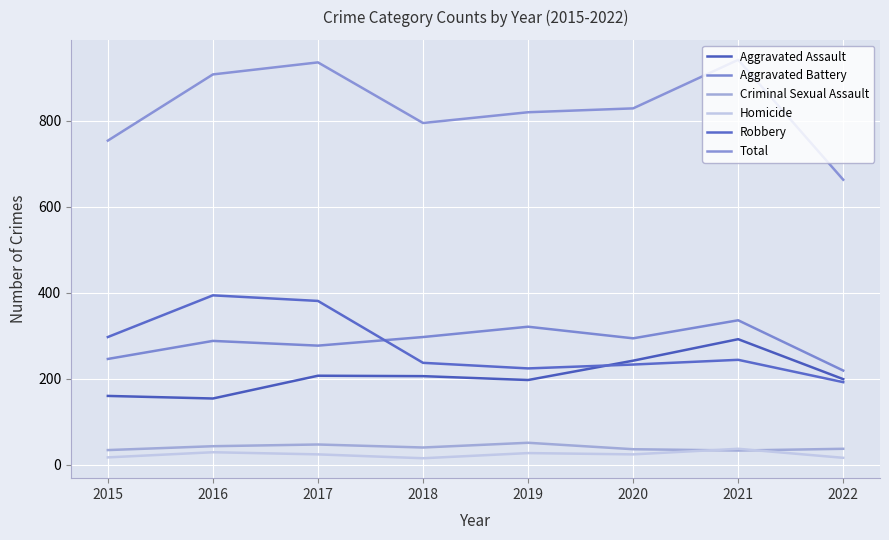

Does the chart display data point markers on the line(s)?

No